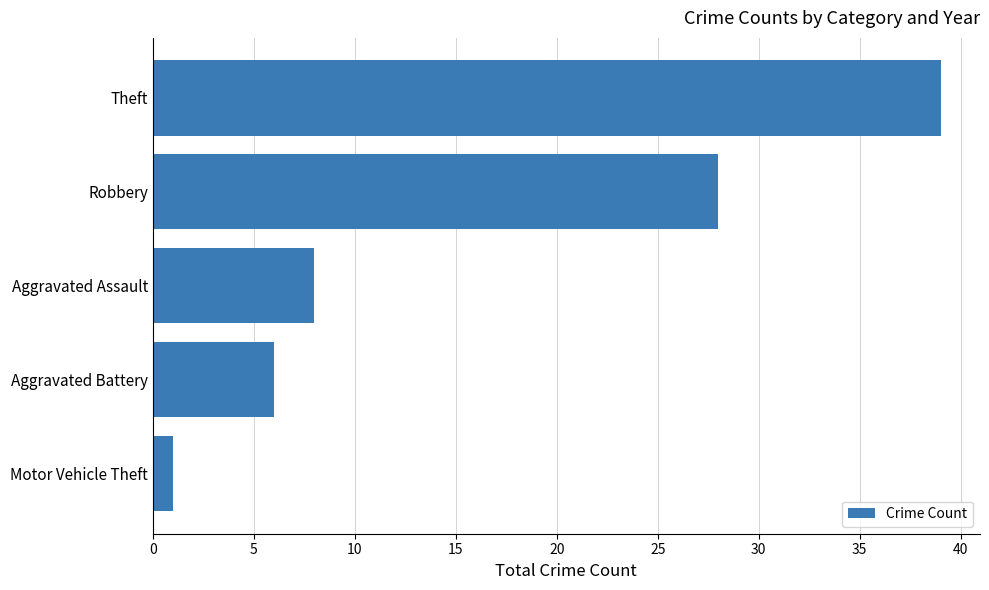

Are the bars grouped side by side (vs. stacked)?

No